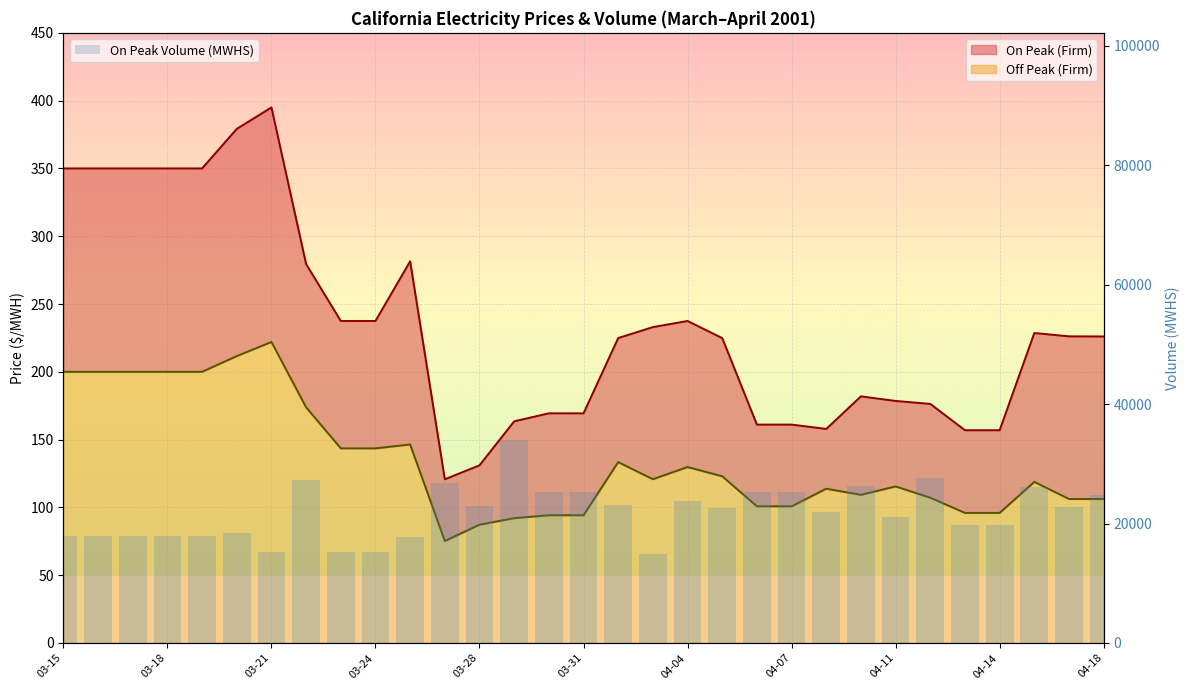

Which series has the largest total across all categories?

On Peak Volume (MWHS)